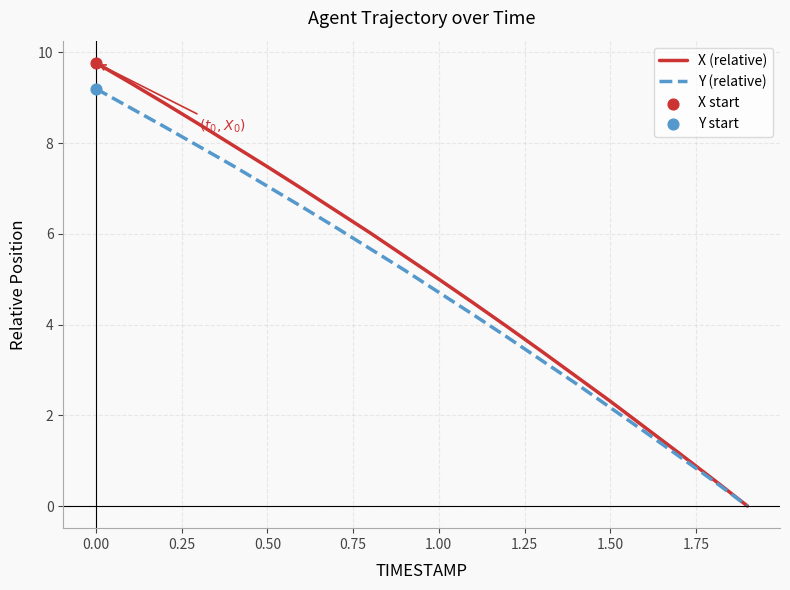

Which series has the largest total across all categories?

X (relative)